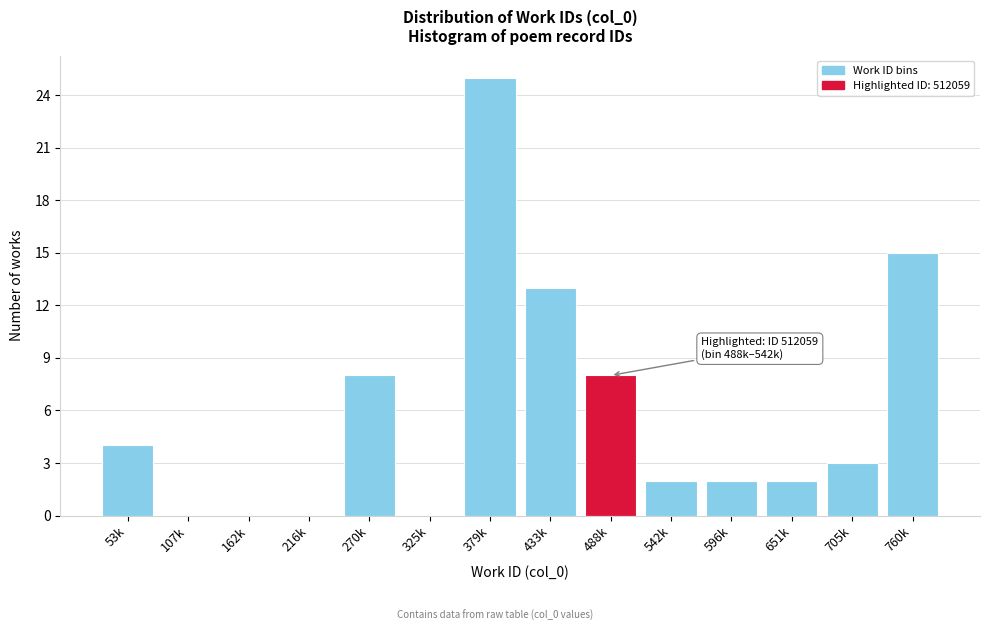

Reading left to right, transcribe all the data shown in this chart.

53k=4	107k=0	162k=0	216k=0	270k=8	325k=0	379k=25	433k=13	488k=8	542k=2	596k=2	651k=2	705k=3	760k=15